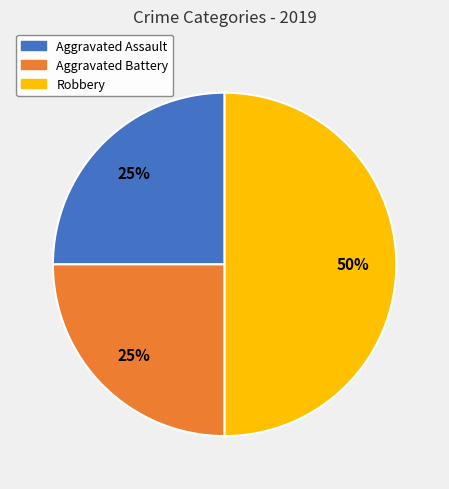

What is the largest slice in the pie chart?

Robbery